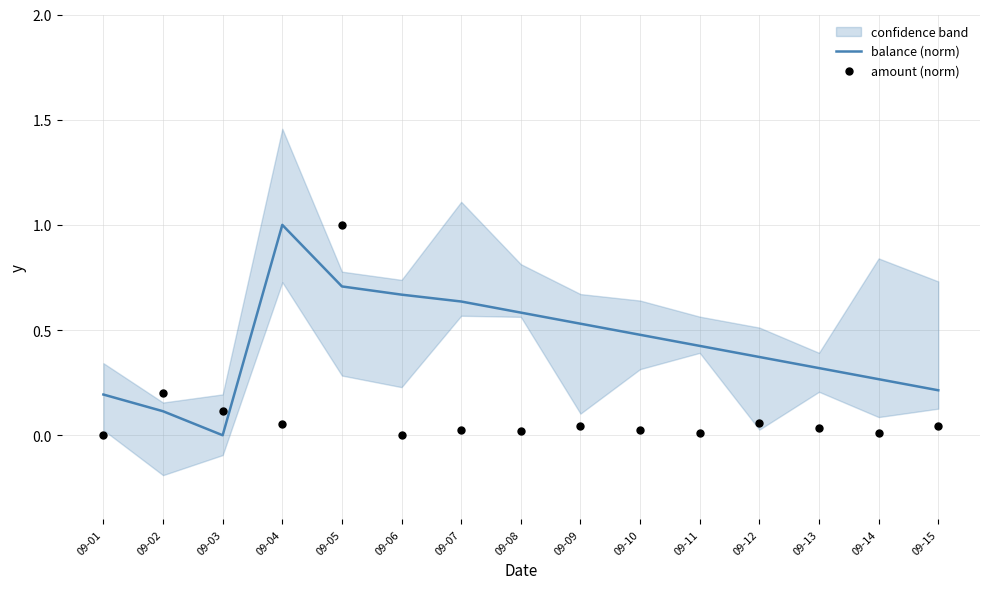

Which series has the largest total across all categories?

balance (norm)